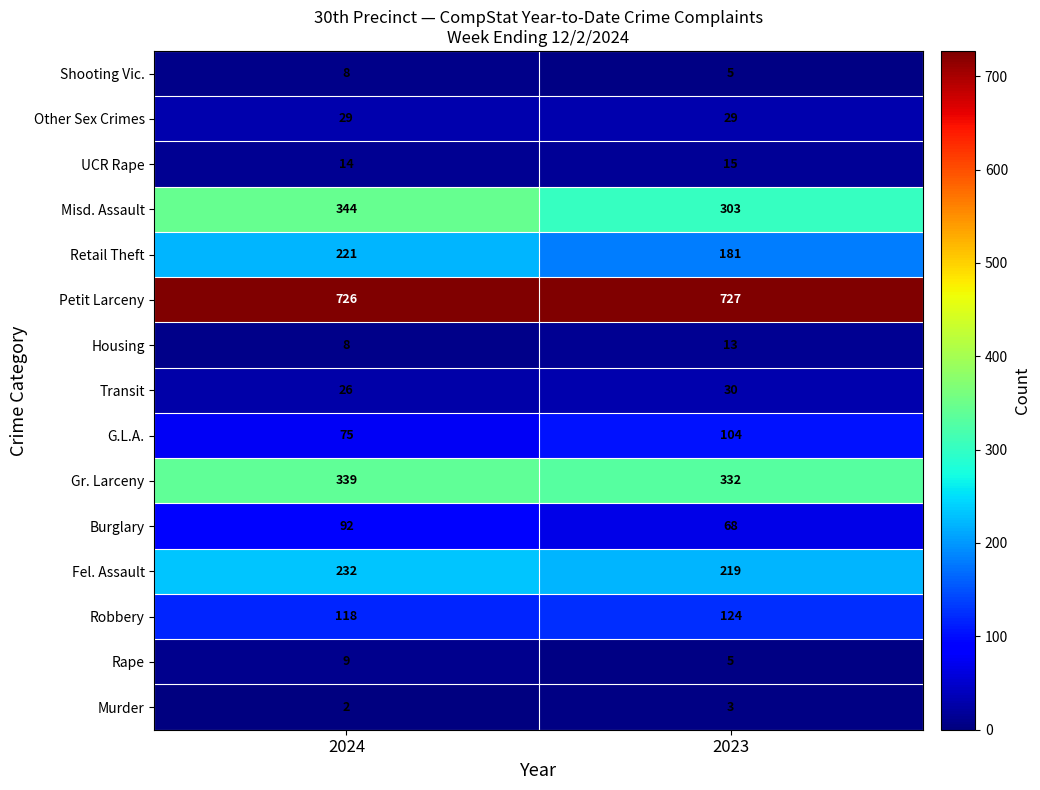

What is the average value of the Fel. Assault series?

226